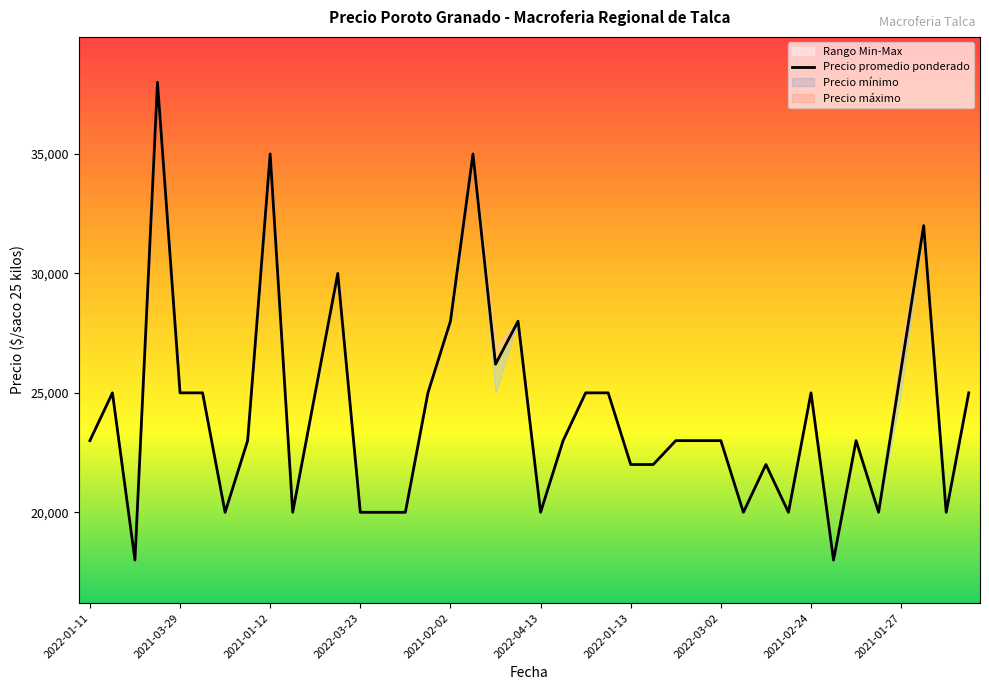

What position from the left is 2022-03-11?

15